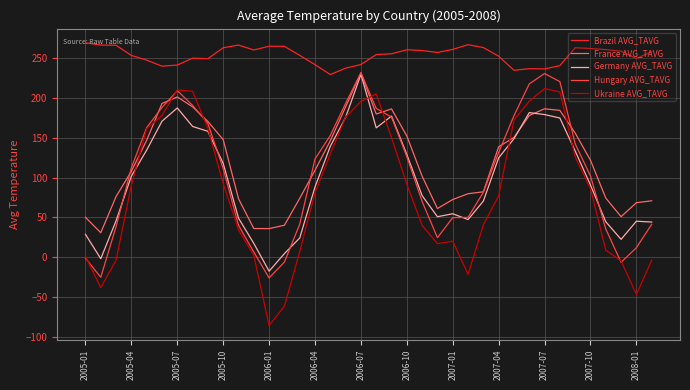

True or false: Germany AVG_TAVG has more than 0 interior local peaks.

True